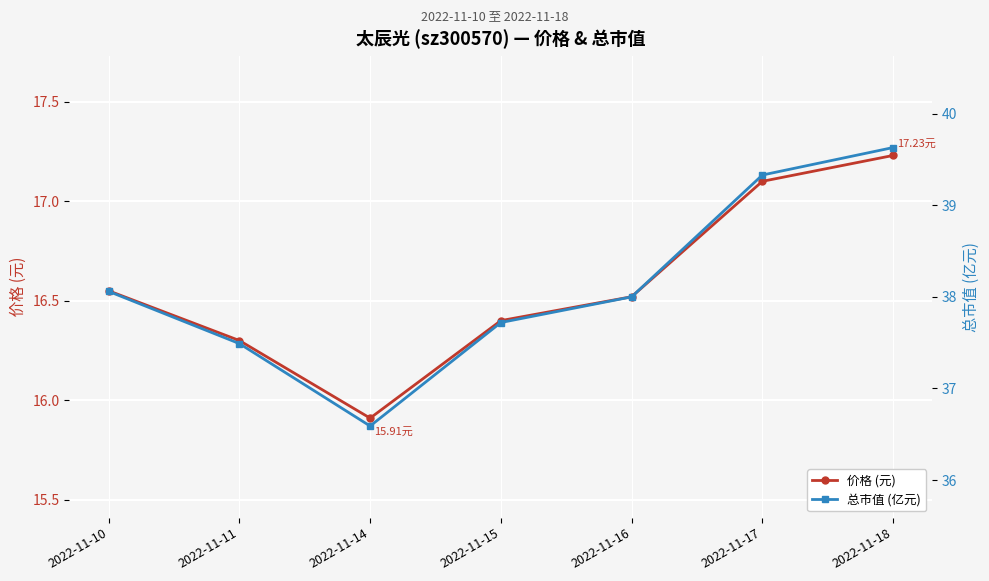

The 总市值 (亿元) series shows 19.4 at 2022-11-17. True or false?

False